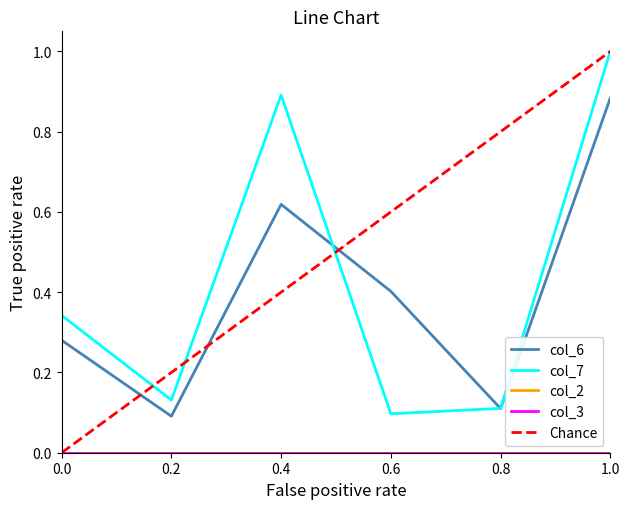

In col_7, how many points are lower than both neighbors (excluding endpoints)?

2